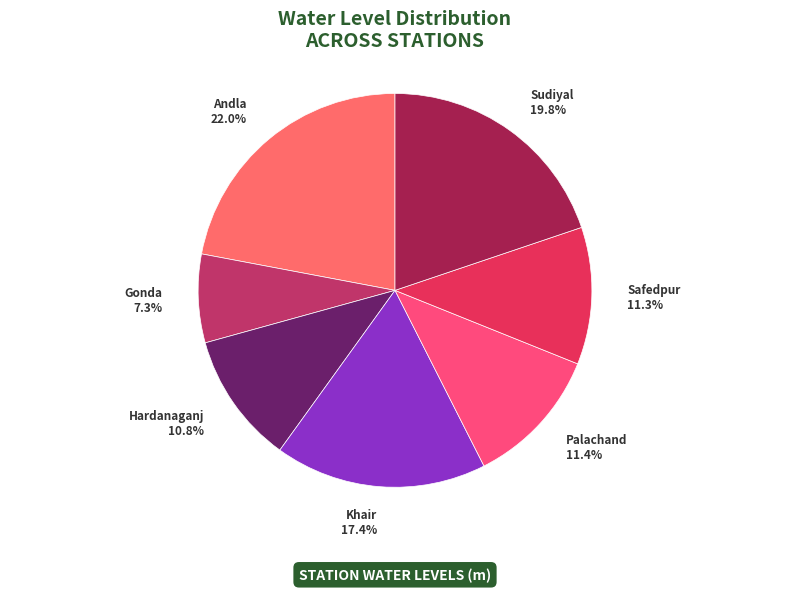

Is there any slice that represents more than half of the pie?

No